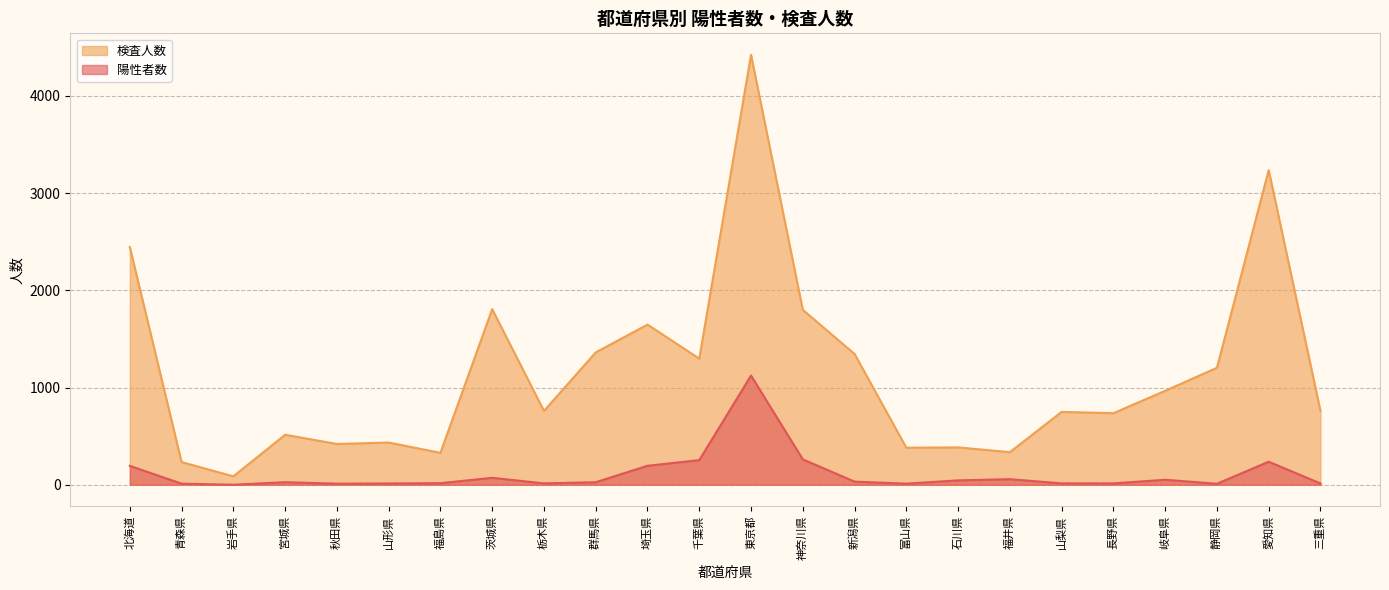

Reading left to right, transcribe all the data shown in this chart.

陽性者数: 北海道=194	青森県=11	岩手県=0	宮城県=26	秋田県=11	山形県=13	福島県=16	茨城県=71	栃木県=14	群馬県=26	埼玉県=195	千葉県=253	東京都=1123	神奈川県=261	新潟県=32	富山県=11	石川県=45	福井県=57	山梨県=14	長野県=14	岐阜県=51	静岡県=10	愛知県=237	三重県=13
検査人数: 北海道=2445	青森県=233	岩手県=86	宮城県=514	秋田県=419	山形県=434	福島県=328	茨城県=1806	栃木県=759	群馬県=1361	埼玉県=1647	千葉県=1297	東京都=4422	神奈川県=1799	新潟県=1345	富山県=381	石川県=384	福井県=335	山梨県=749	長野県=736	岐阜県=966	静岡県=1203	愛知県=3236	三重県=759